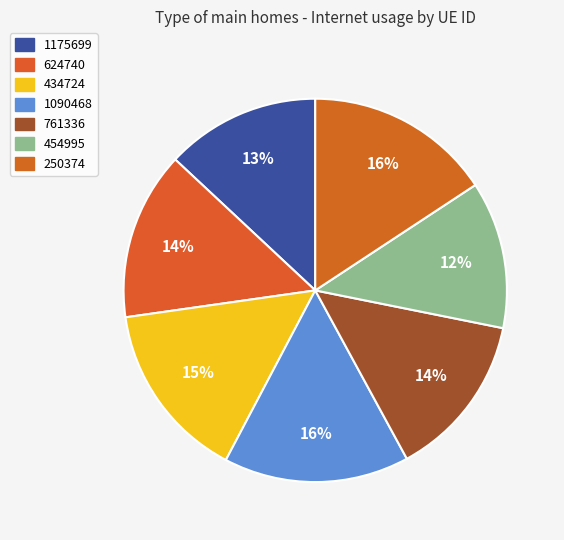

How much of the chart is everything except 434724?

85.0%